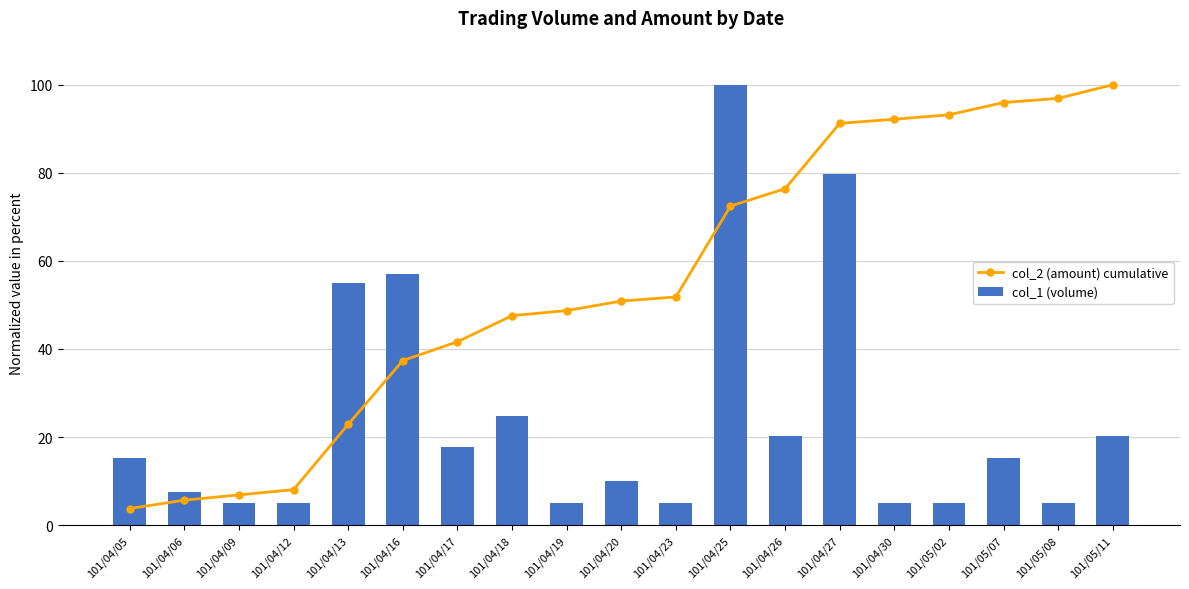

Reading left to right, what are all the values shown in this chart?

col_2 (amount) cumulative: 3.8	5.7	6.9	8.1	22.9	37.4	41.6	47.6	48.7	50.9	51.8	72.4	76.4	91.2	92.2	93.2	96.0	96.9	100.0
col_1 (volume): 15.2	7.6	5.1	5.1	55.1	57.1	17.7	24.7	5.1	10.1	5.1	100.0	20.2	79.8	5.1	5.1	15.2	5.1	20.2